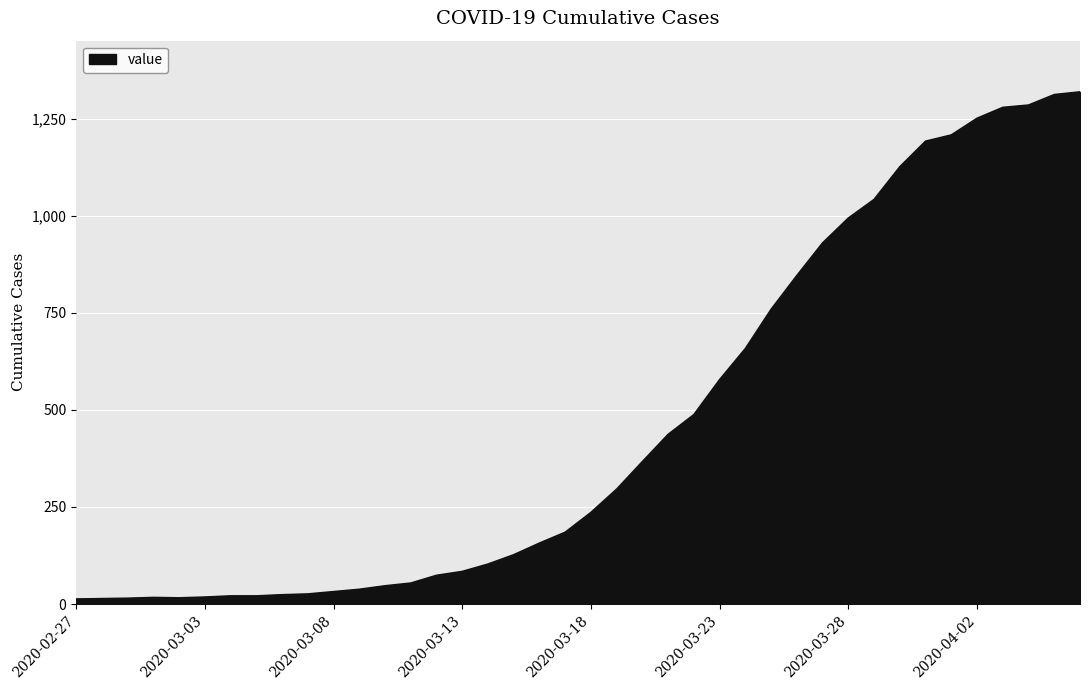

What is the greatest value displayed?

1319